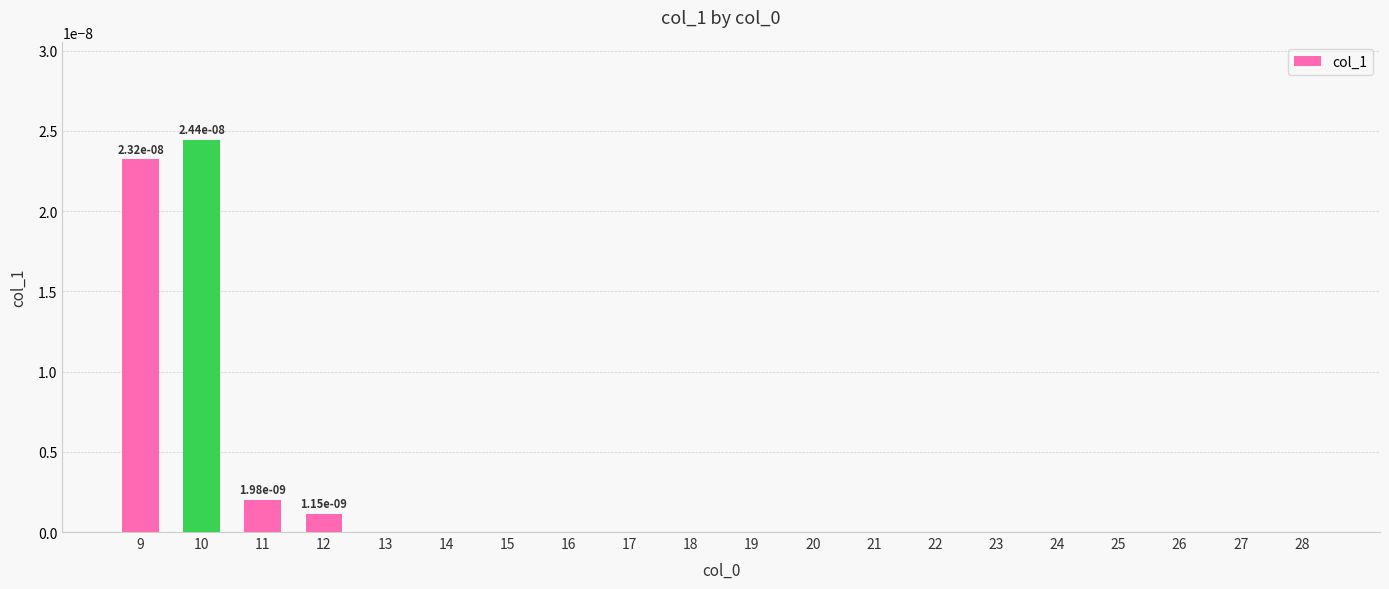

True or false: the data shows 0.0 at 15.

True